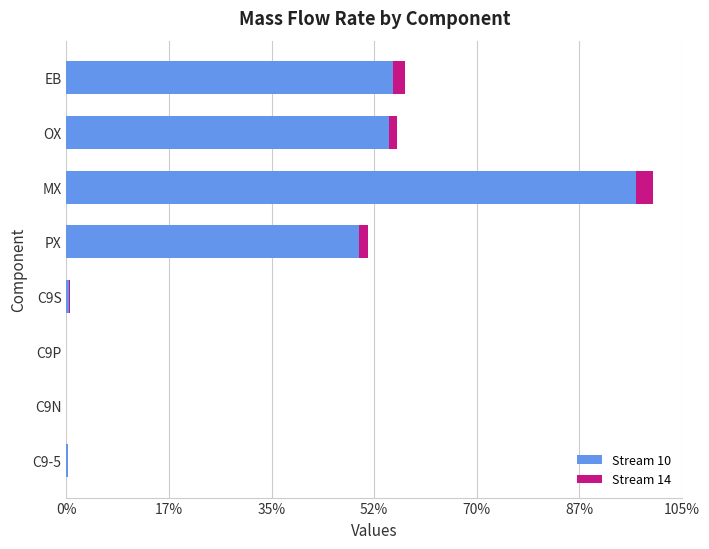

What are all the series names shown in the legend?

Stream 10, Stream 14